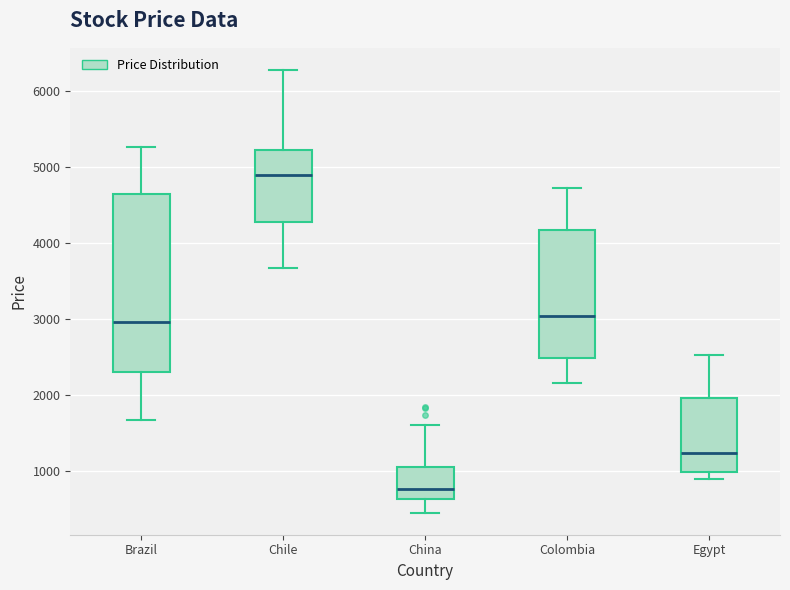

Where does the median line of the box for Colombia sit on the y-axis? The values are not printed on the chart, so give them approximately, as read against the axis.

3000